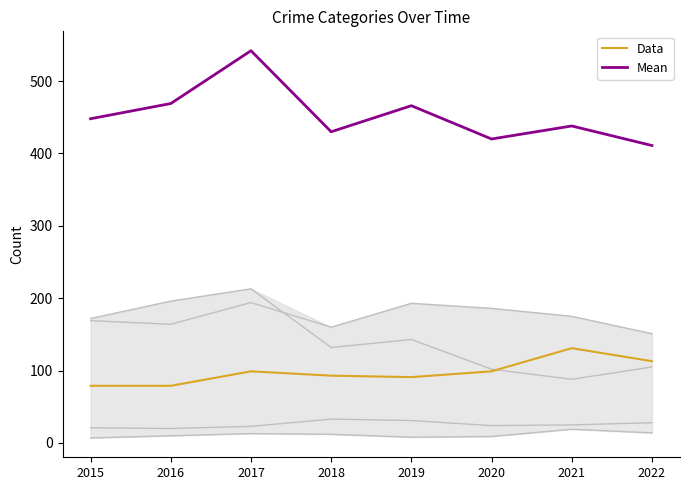

What is the greatest value displayed?

542